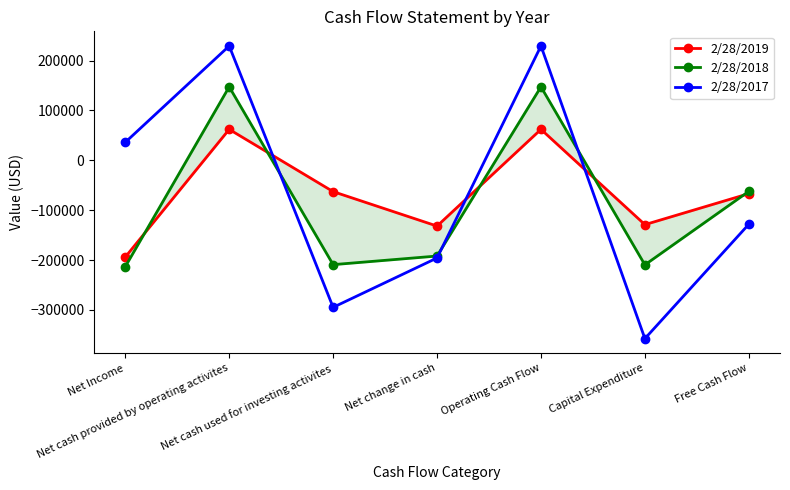

What is the approximate value of 2/28/2017 at Net Income?

36153